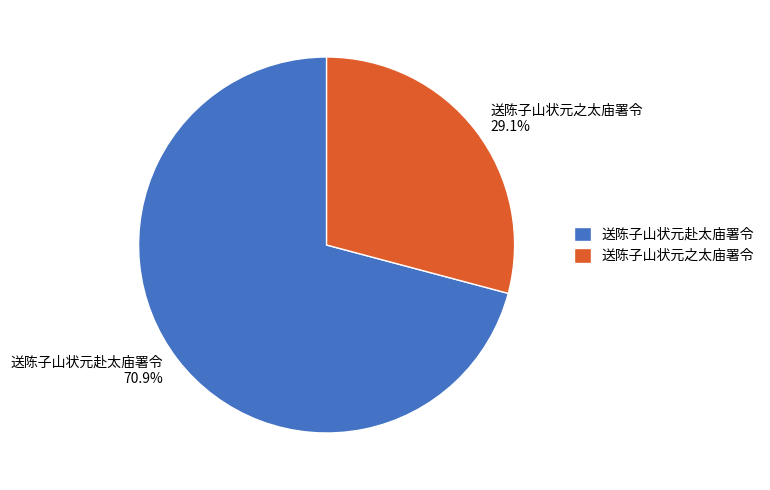

The 送陈子山状元赴太庙署令 slice represents 61% of the pie. True or false?

False